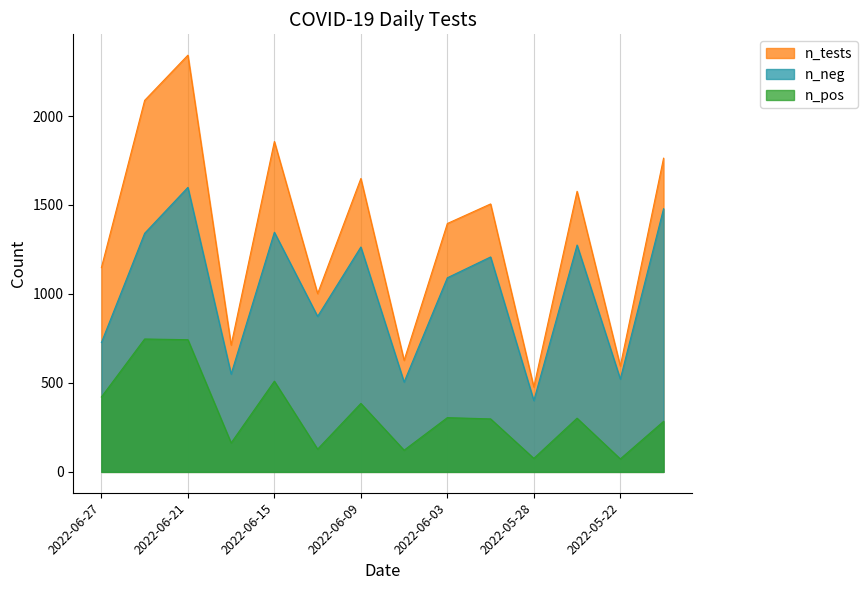

Which category has the highest value across all series?

2022-06-21